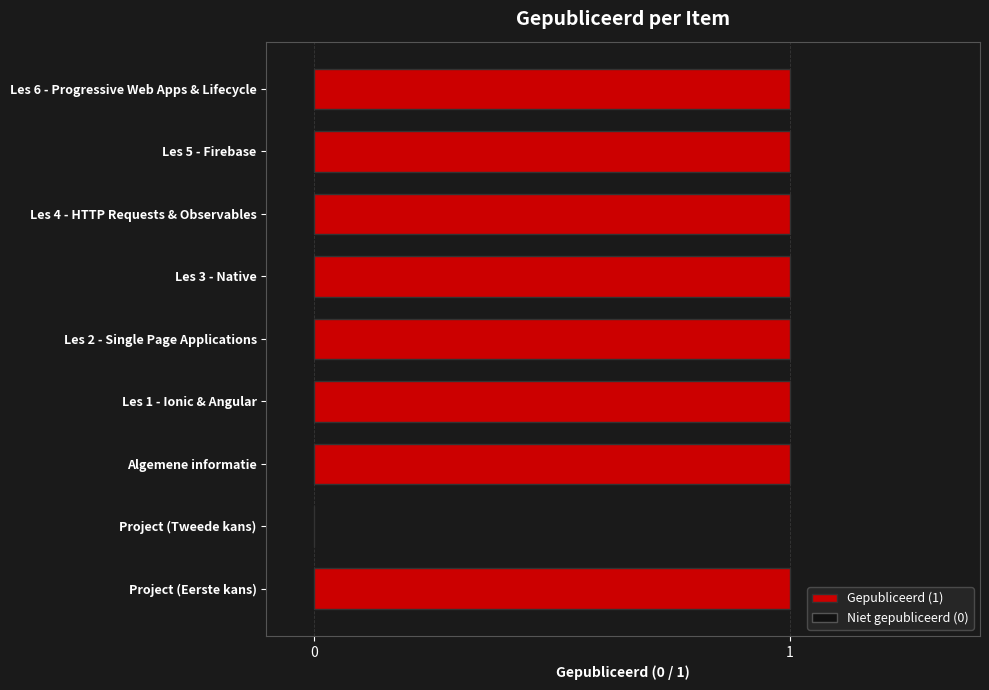

The chart shows a value of 1 at Les 3 - Native. True or false?

True